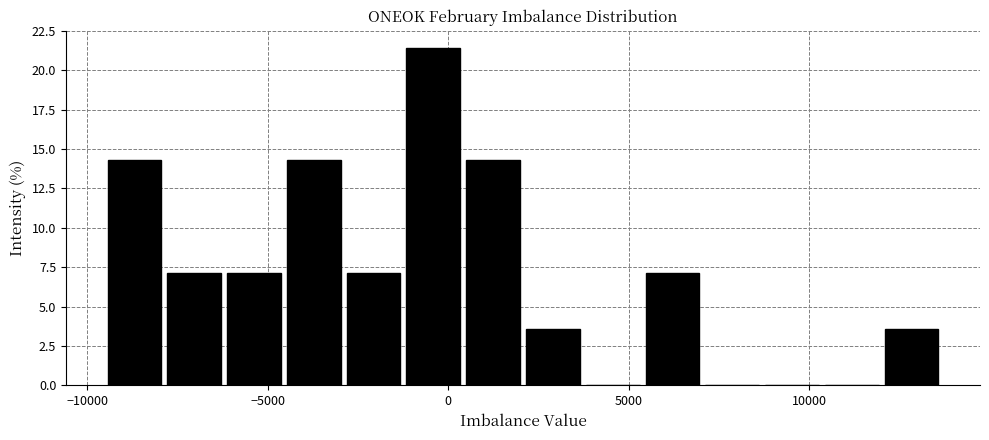

Read against the x-axis, roughly where is the centre of the tallest bar?

-500